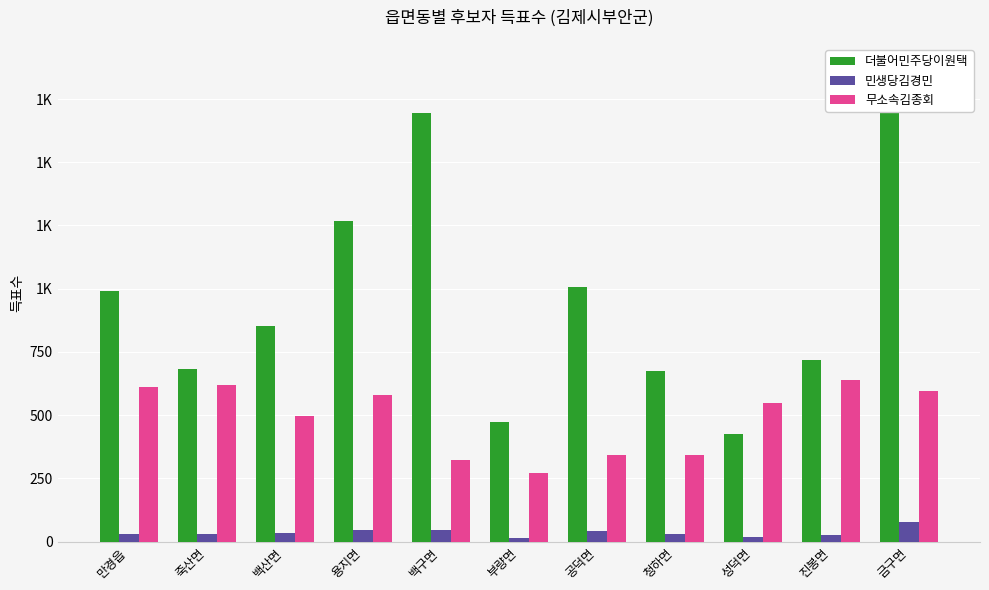

The value of 더불어민주당이원택 at 공덕면 is 1007. True or false?

True